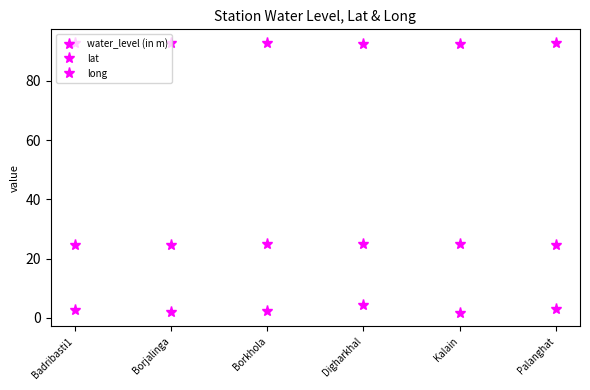

The water_level (in m) series shows 3.0 at Palanghat. True or false?

True